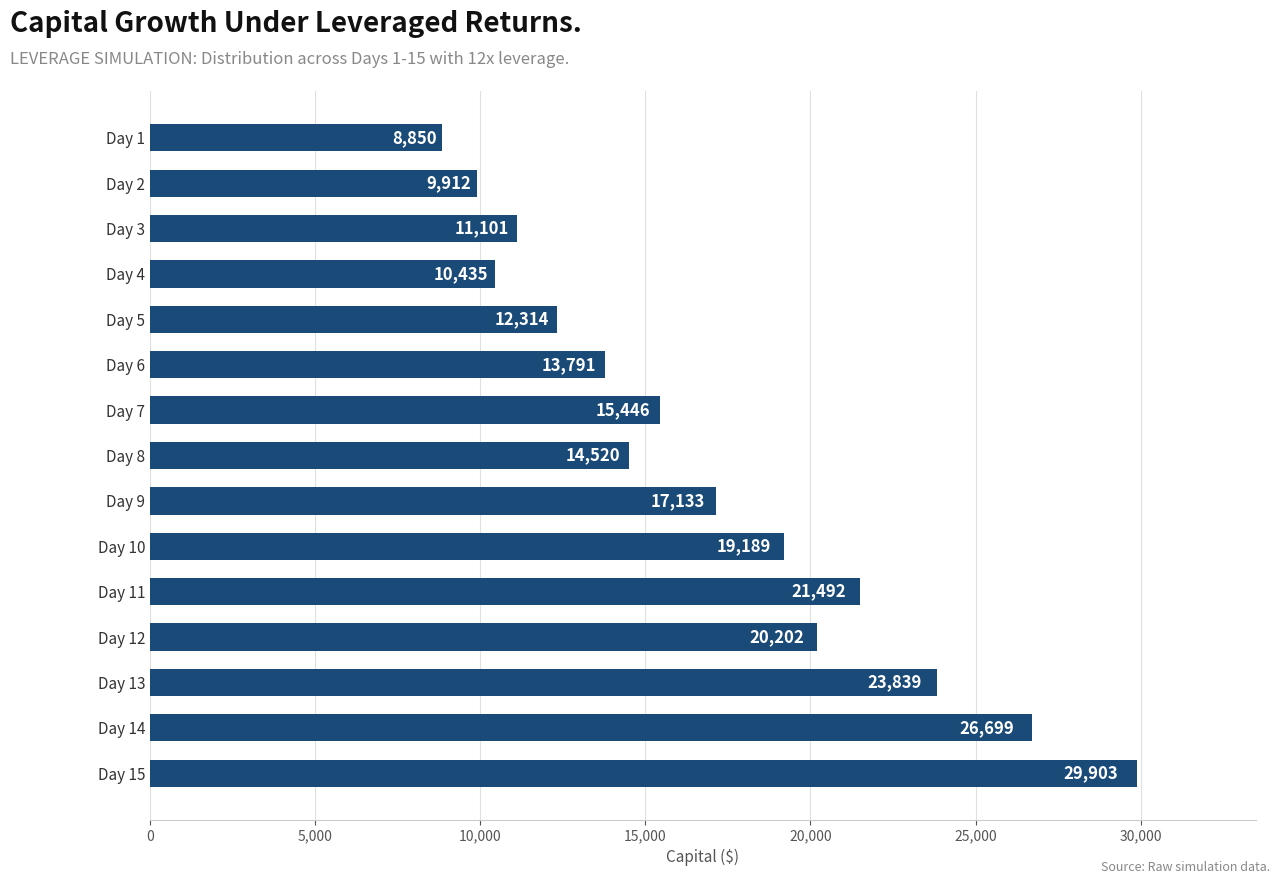

Does the chart contain stacked bars?

No